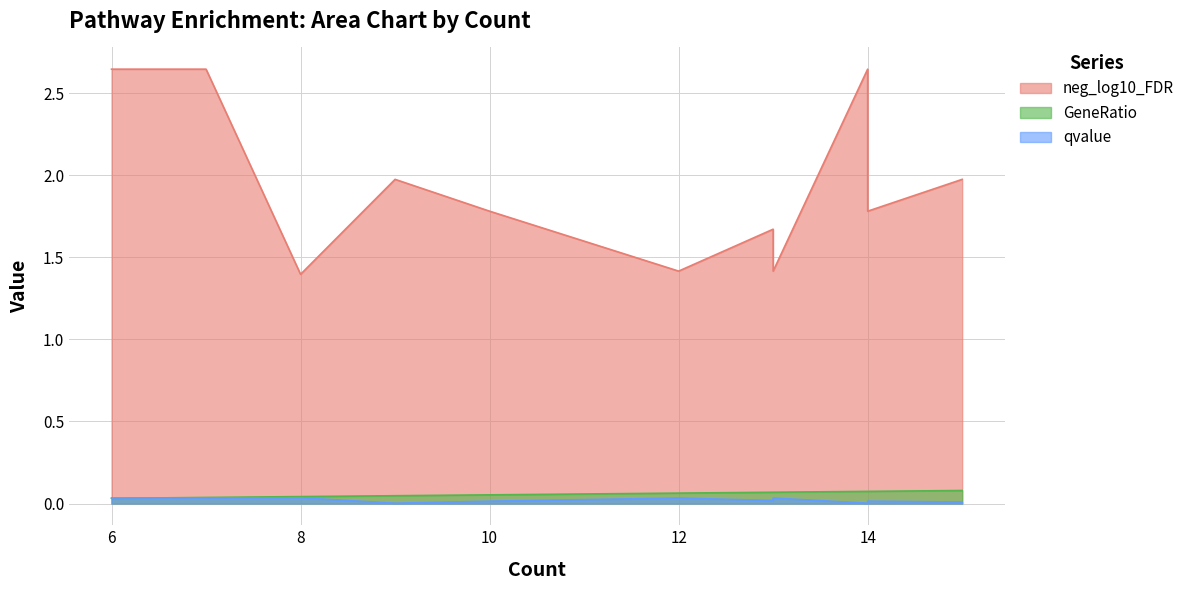

Where is GeneRatio nearest to the value 0?

6